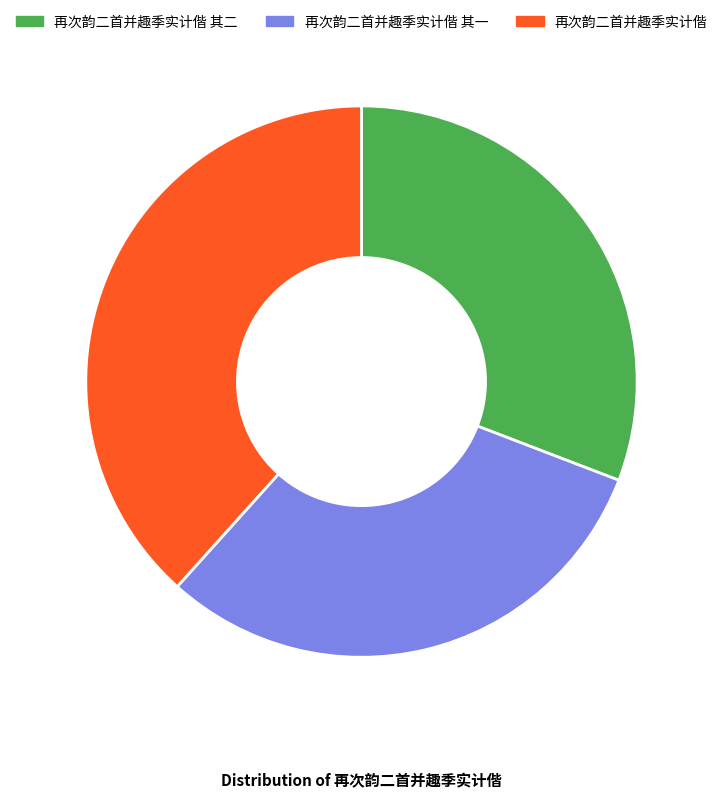

Approximately how many times larger is the value at 再次韵二首并趣季实计偕 compared to 再次韵二首并趣季实计偕 其一?

1.2